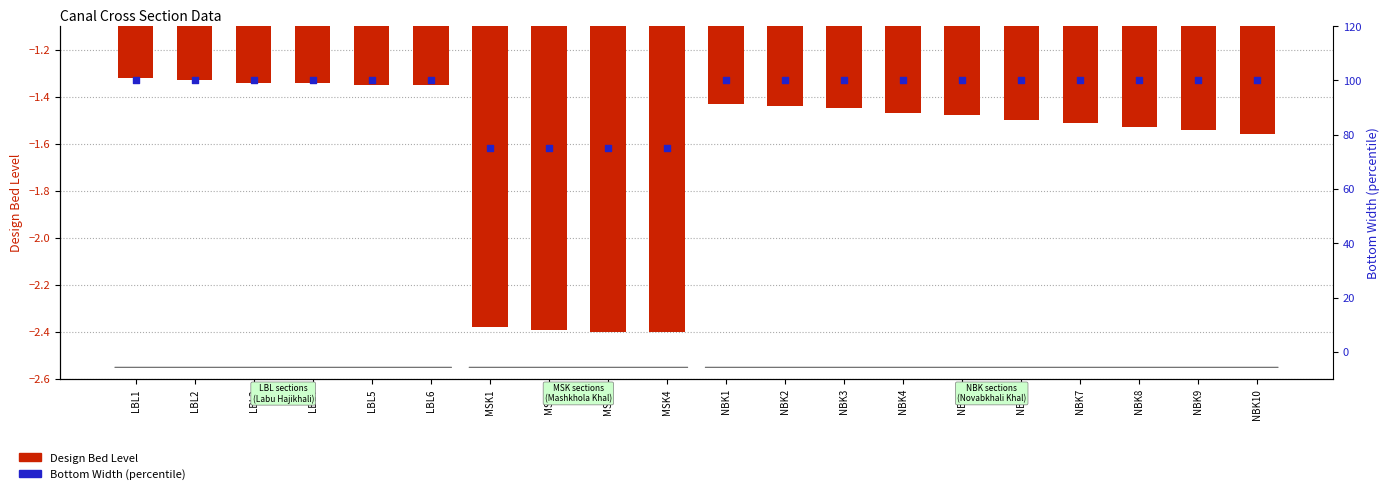

At how many categories does at least one series exceed 56?

20